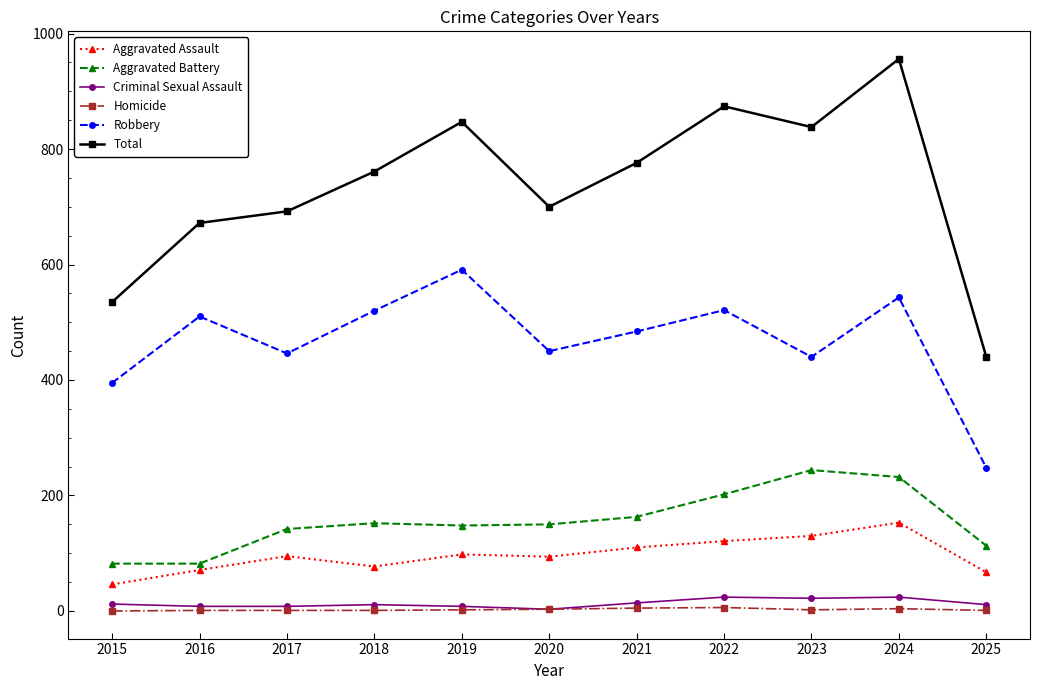

Is the value of Aggravated Assault at 2015 greater than the value of Robbery at 2025?

No